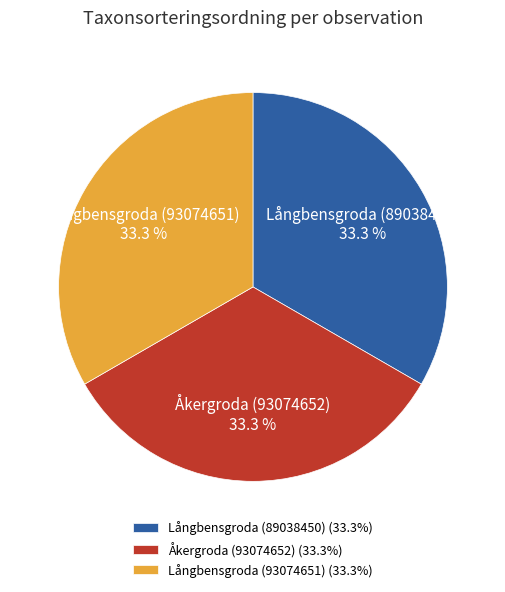

To the nearest percent, what portion does Långbensgroda (93074651) represent?

33%